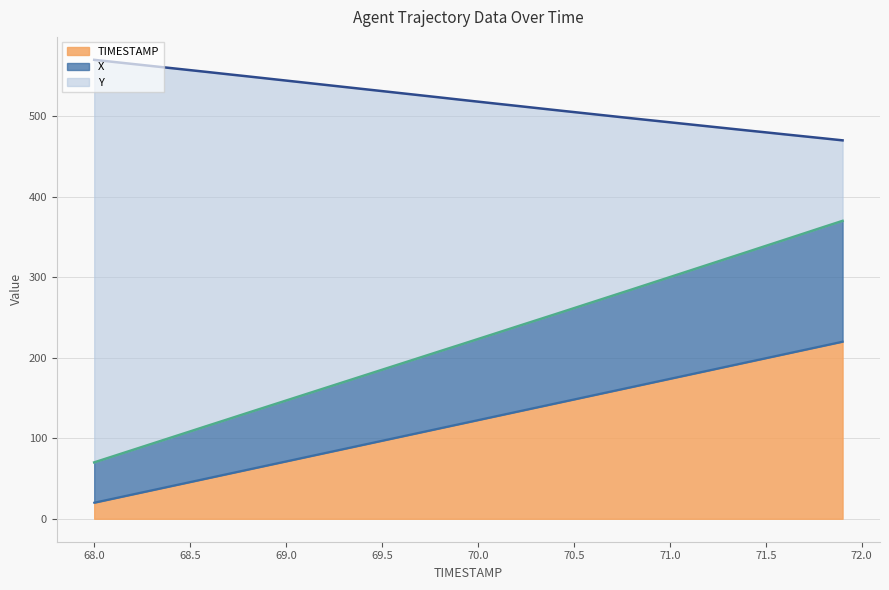

Between 69.6 and 70.5, which is larger?

70.5